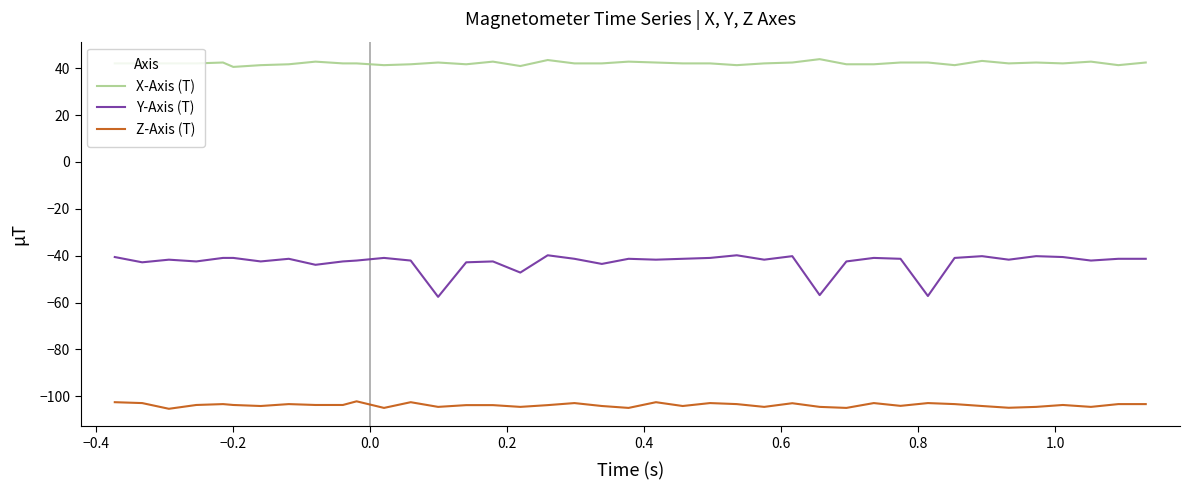

What is the average value of the Y-Axis (T) series?

-42.8